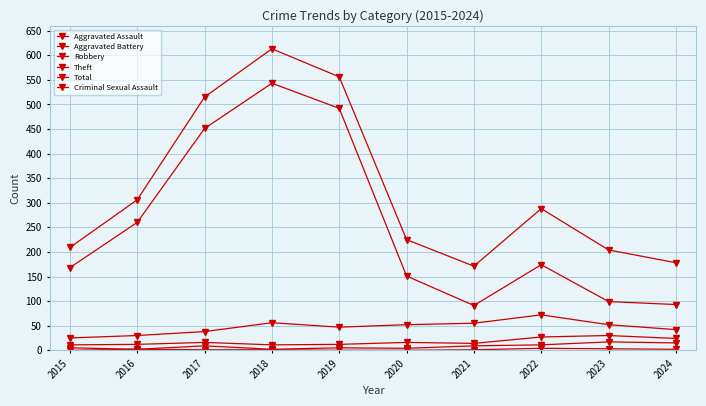

How many lines are shown in the chart?

6